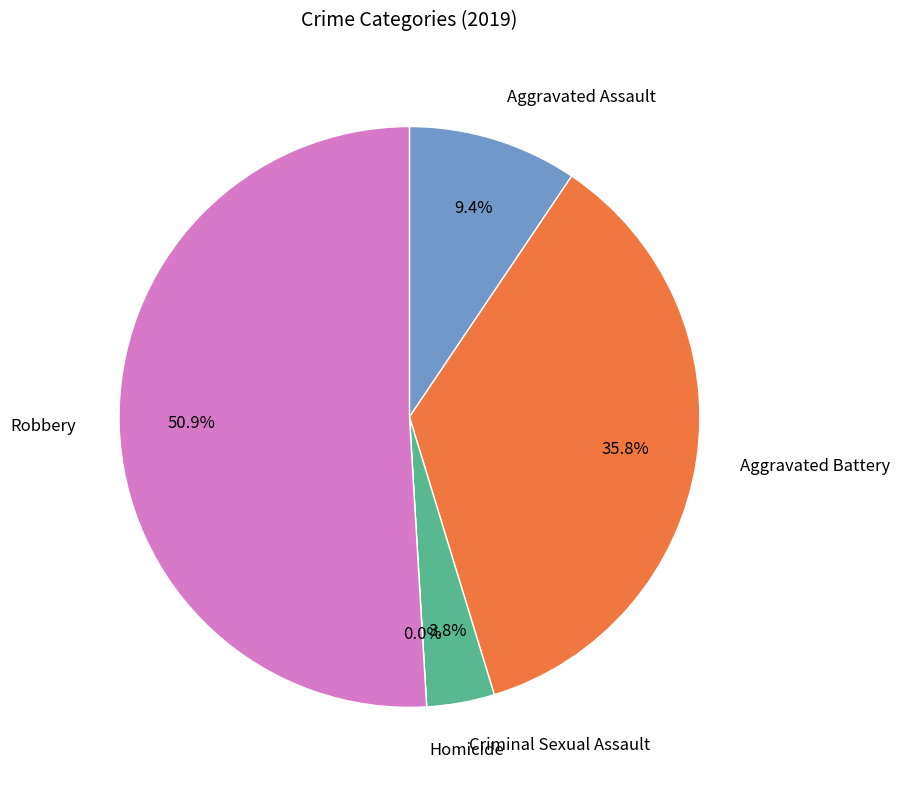

To the nearest percent, what is the difference between the Aggravated Assault and Robbery slice percentages?

42%